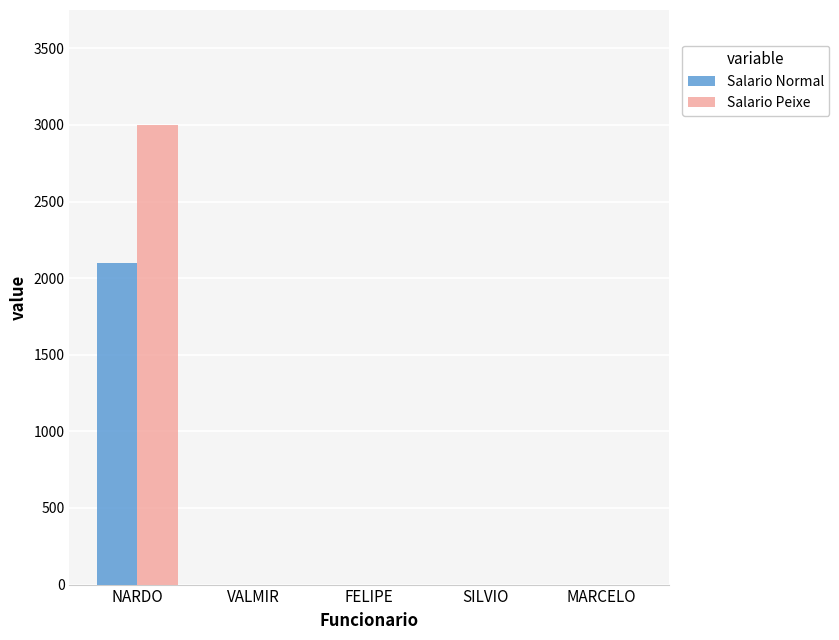

The value of Salario Peixe at NARDO is 4044. True or false?

False